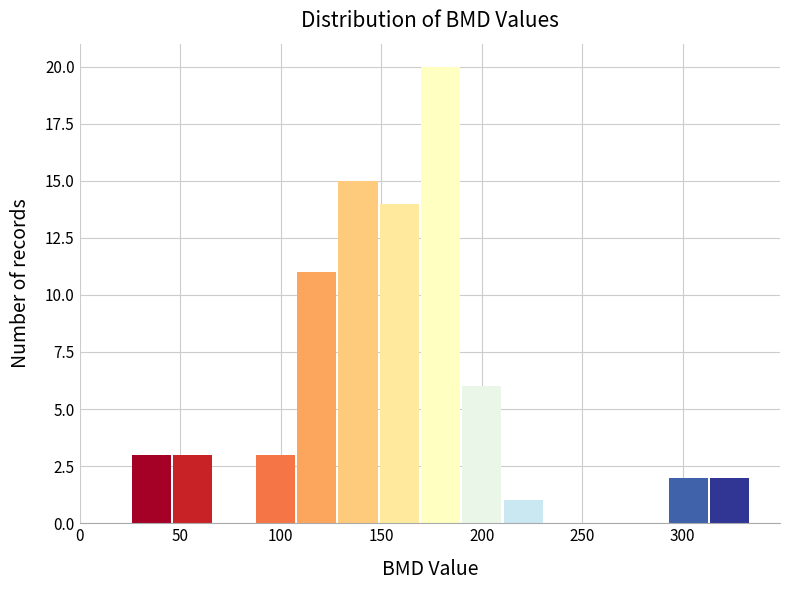

Reading left to right, list every bar in this chart as the range it spans on the x-axis followed by its height. Neither the bar edges nor the heights are printed on the chart, so give them approximately, as read against the axes.

25 to 45: 3
45 to 65: 3
65 to 85: 0
85 to 110: 3
110 to 130: 11
130 to 150: 15
150 to 170: 14
170 to 190: 20
190 to 210: 6
210 to 230: 1
230 to 250: 0
250 to 270: 0
270 to 290: 0
290 to 315: 2
315 to 335: 2